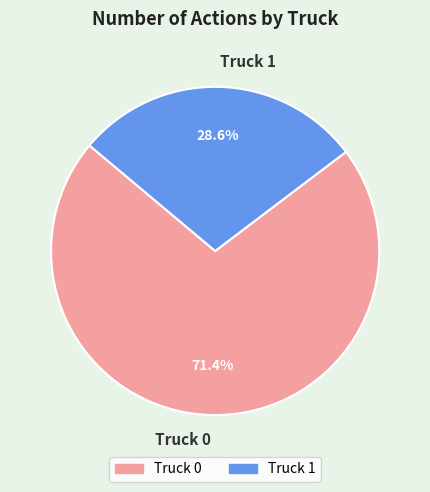

How much of the chart is everything except Truck 1?

71.4%